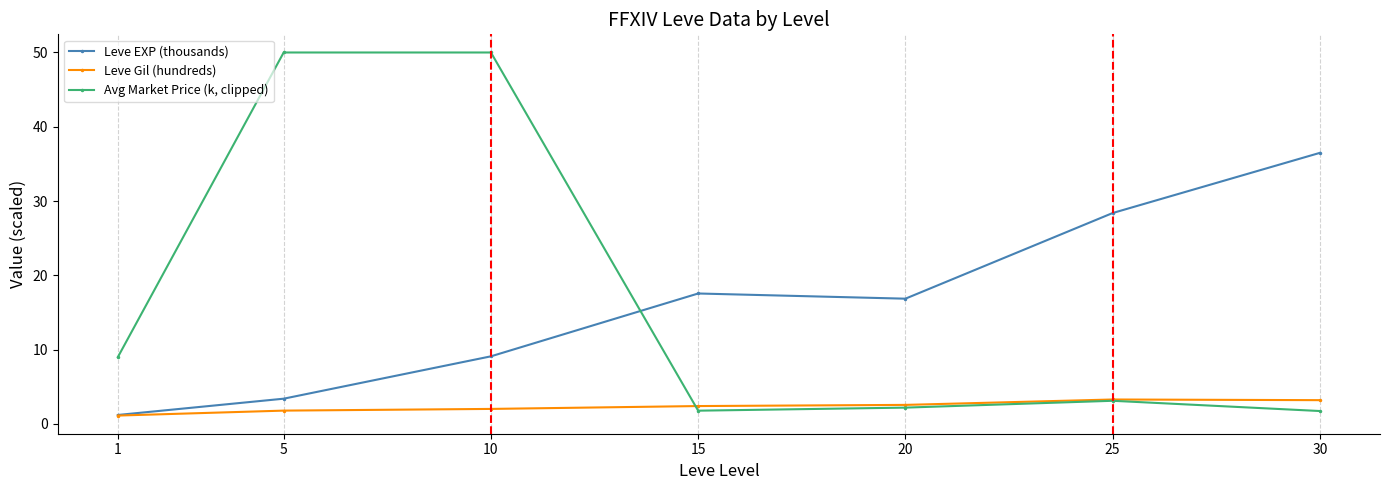

What is the total value across all series at 15?

21.8